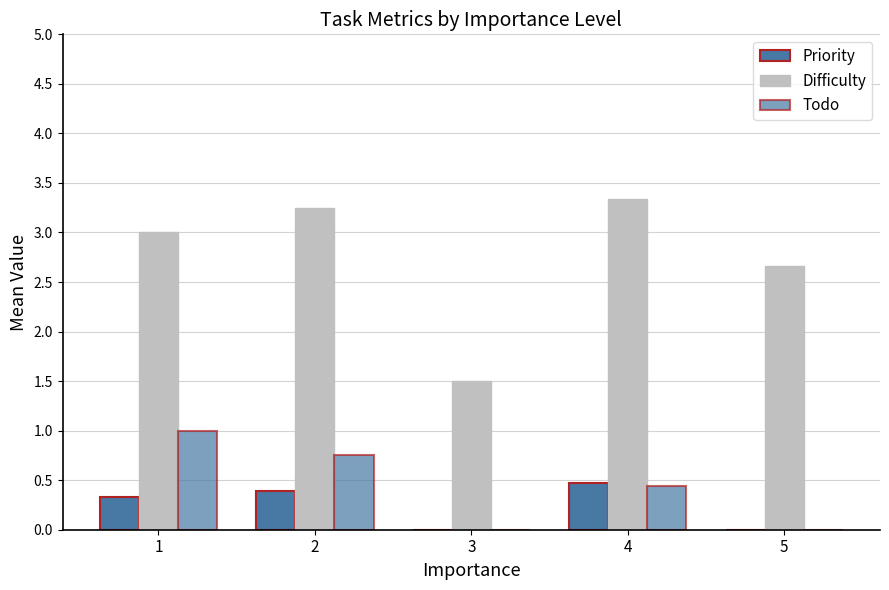

Which category has the highest value in the Todo series?

1